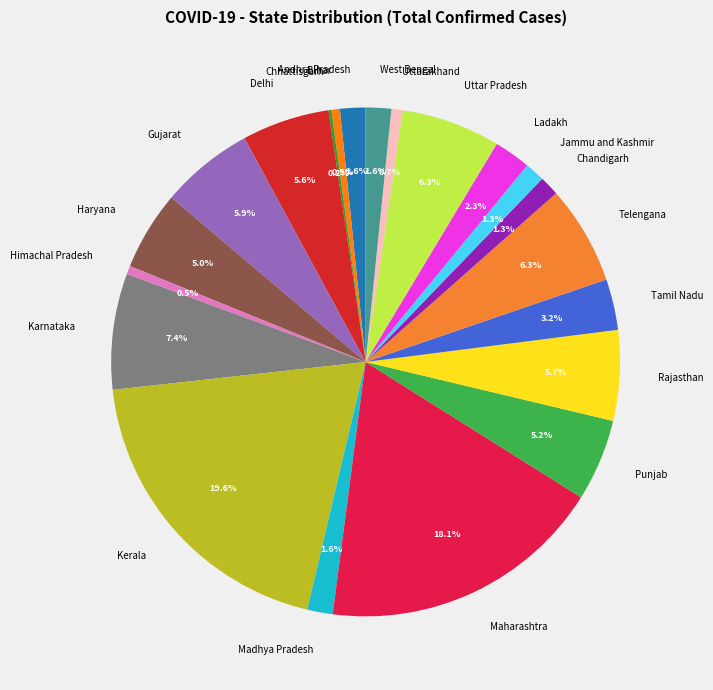

To the nearest percent, what percentage of the pie is Maharashtra?

18%